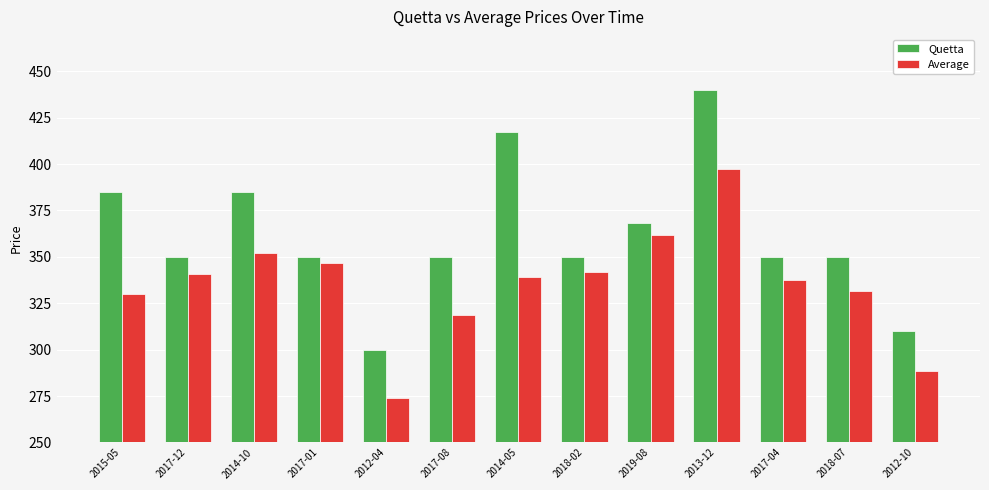

What is the difference between the maximum and second lowest values in the Average series?

108.9